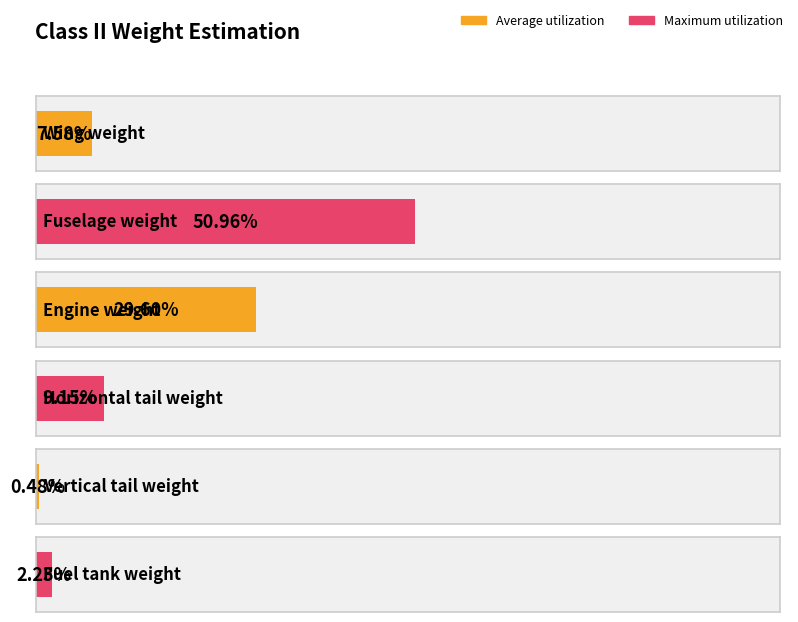

How many categories are shown in the chart?

6